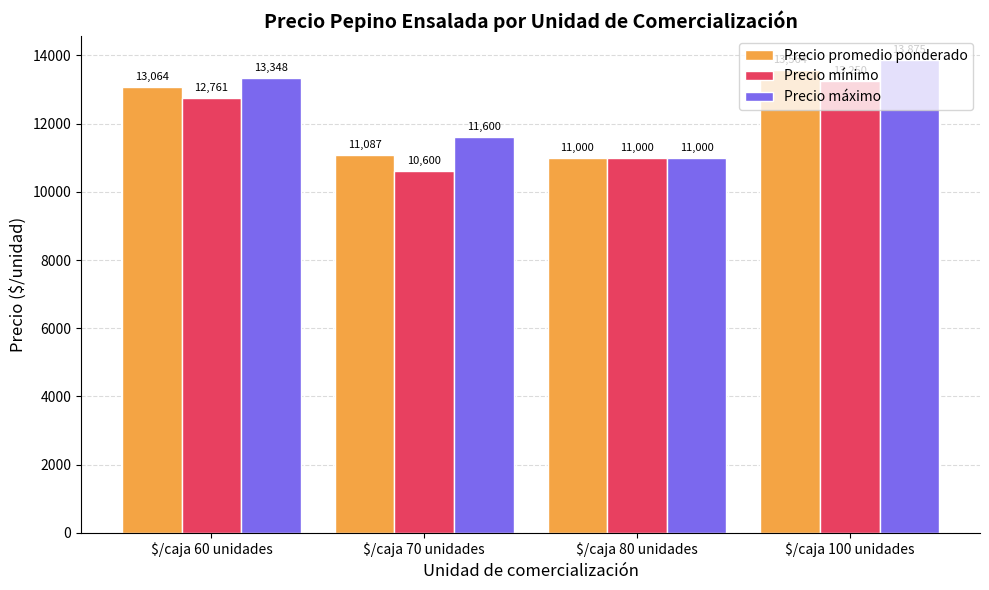

Which label corresponds to the smallest value in the chart?

$/caja 70 unidades